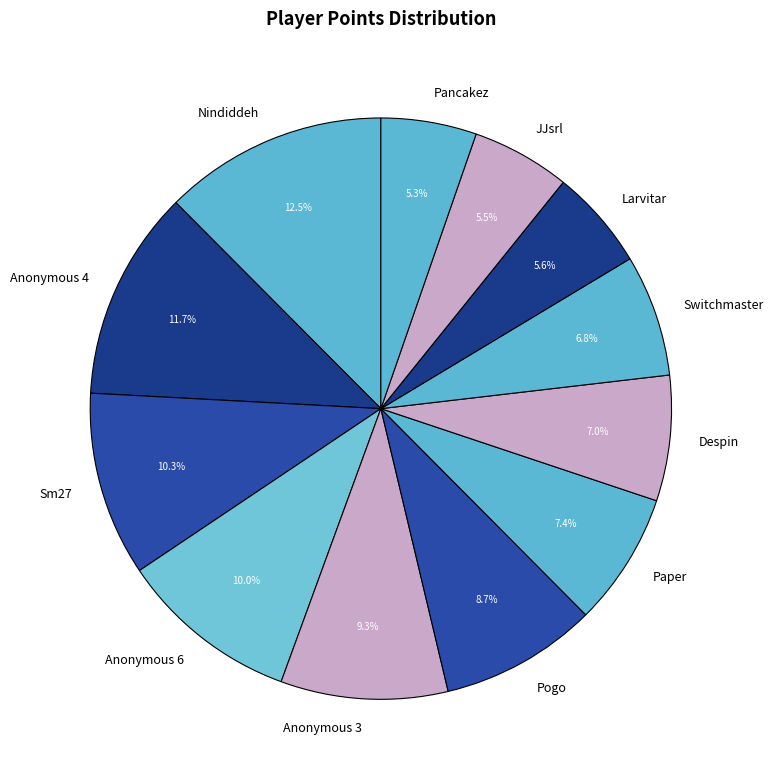

Approximately how many times larger is the value at Despin compared to Anonymous 3?

0.8